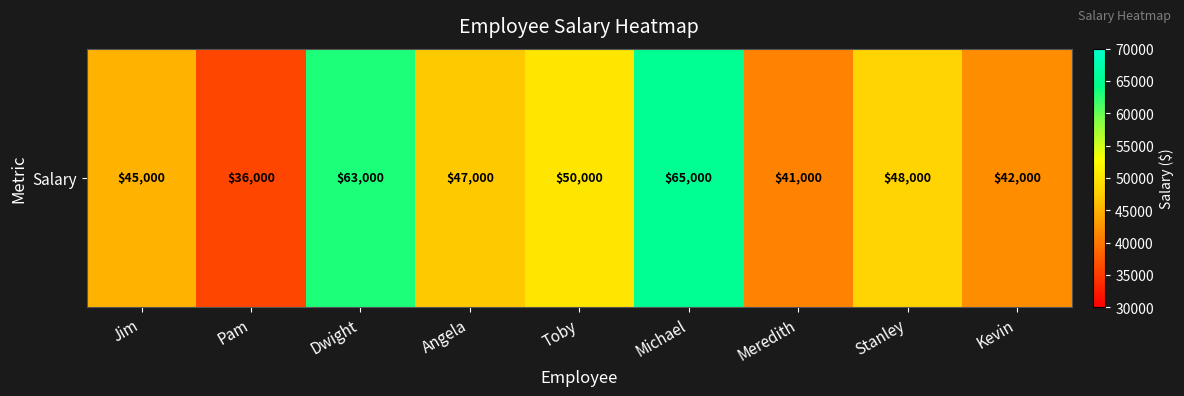

The chart shows a value of 103205 at Michael. True or false?

False